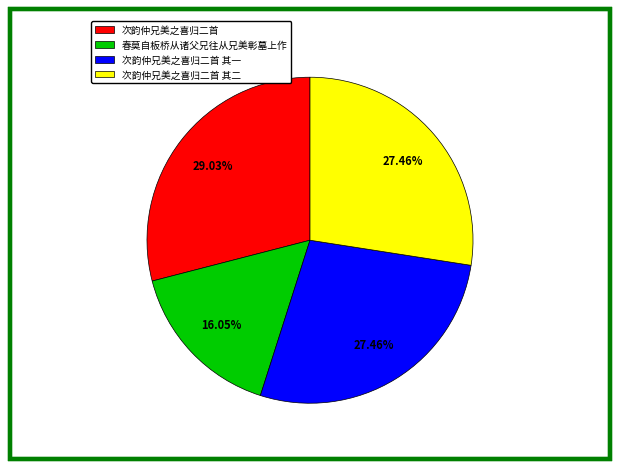

To the nearest percent, what is the average slice percentage?

25%